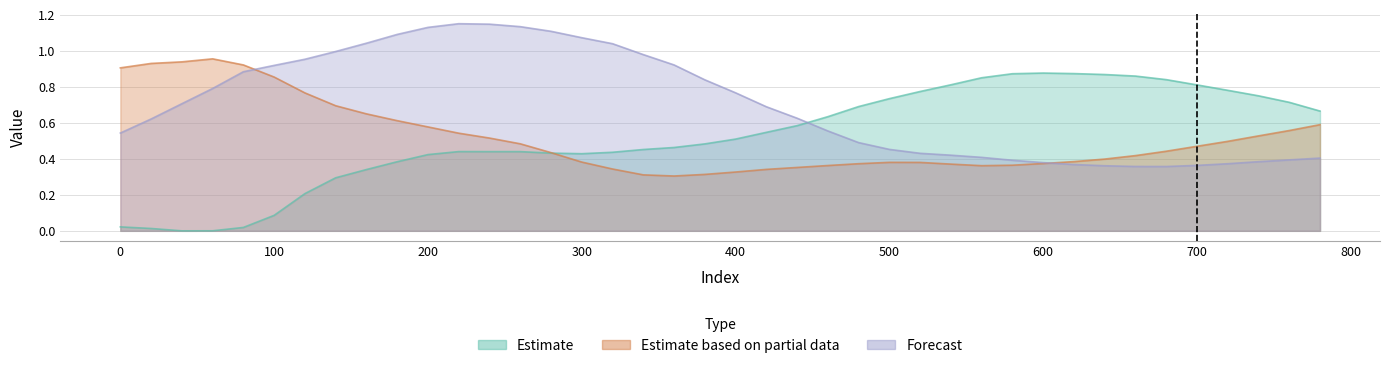

What are all the series names shown in the legend?

Estimate, Estimate based on partial data, Forecast